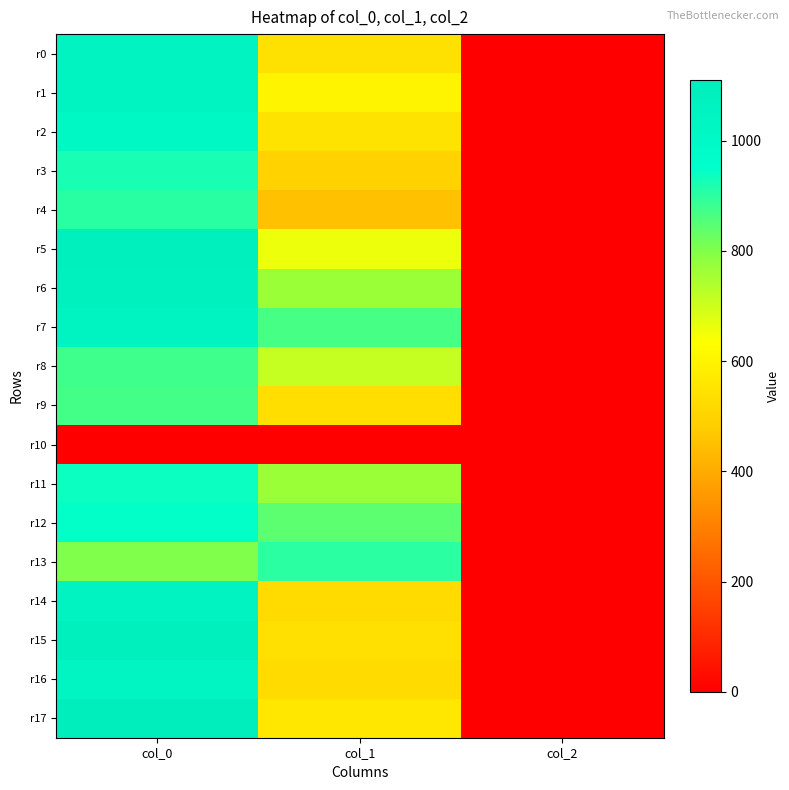

Rank the series by their maximum value, from lowest to highest.

r10, r9, r8, r13, r4, r3, r11, r12, r2, r16, r1, r7, r14, r0, r6, r15, r5, r17